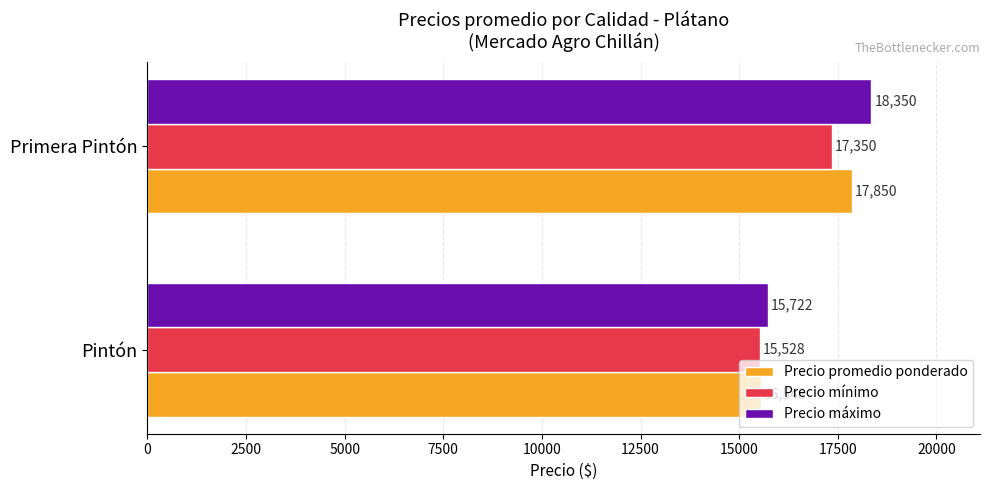

The Precio promedio ponderado series shows 15548 at Pintón. True or false?

True